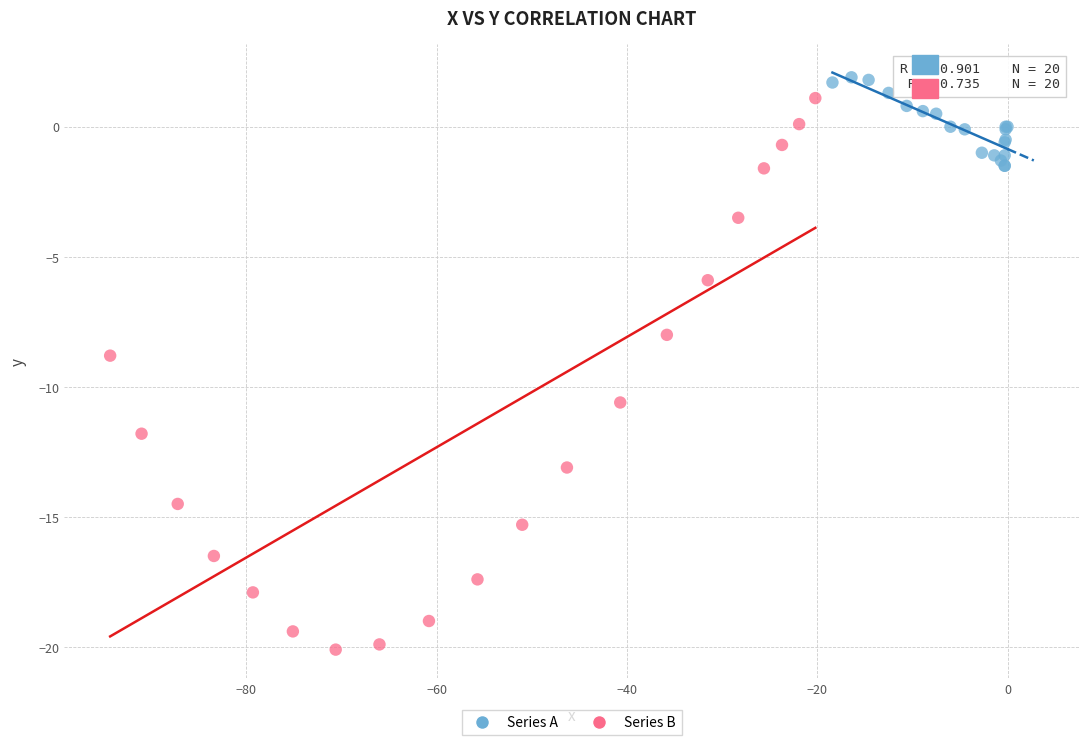

Which series has the largest Y range (max minus min)?

Series B